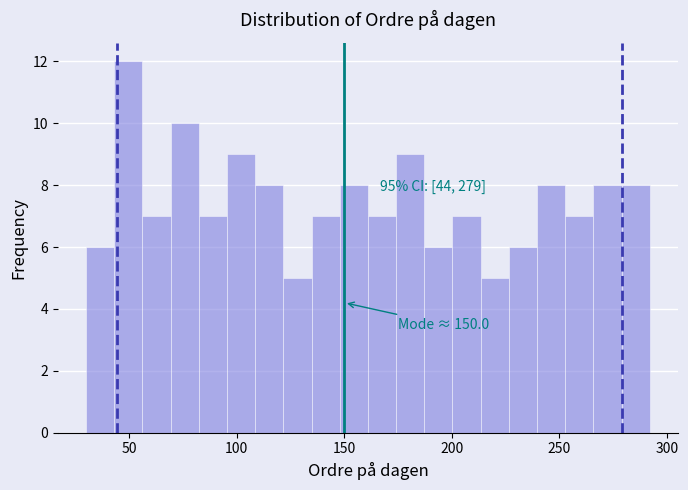

Read against the x-axis, roughly where is the centre of the tallest bar?

50